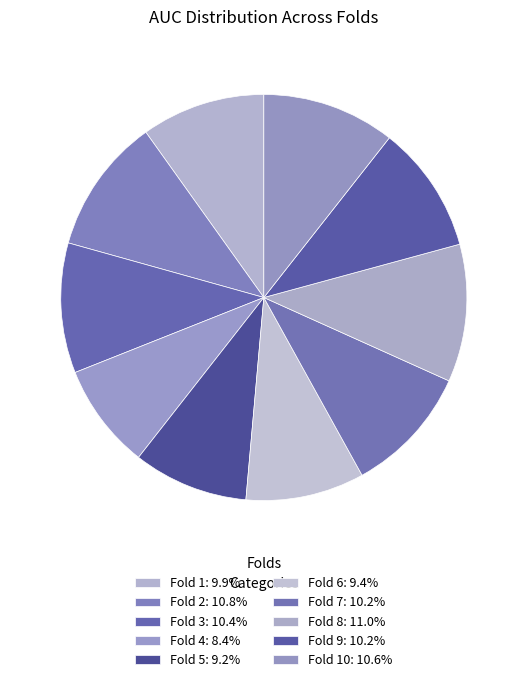

How many segments does this pie chart have?

10